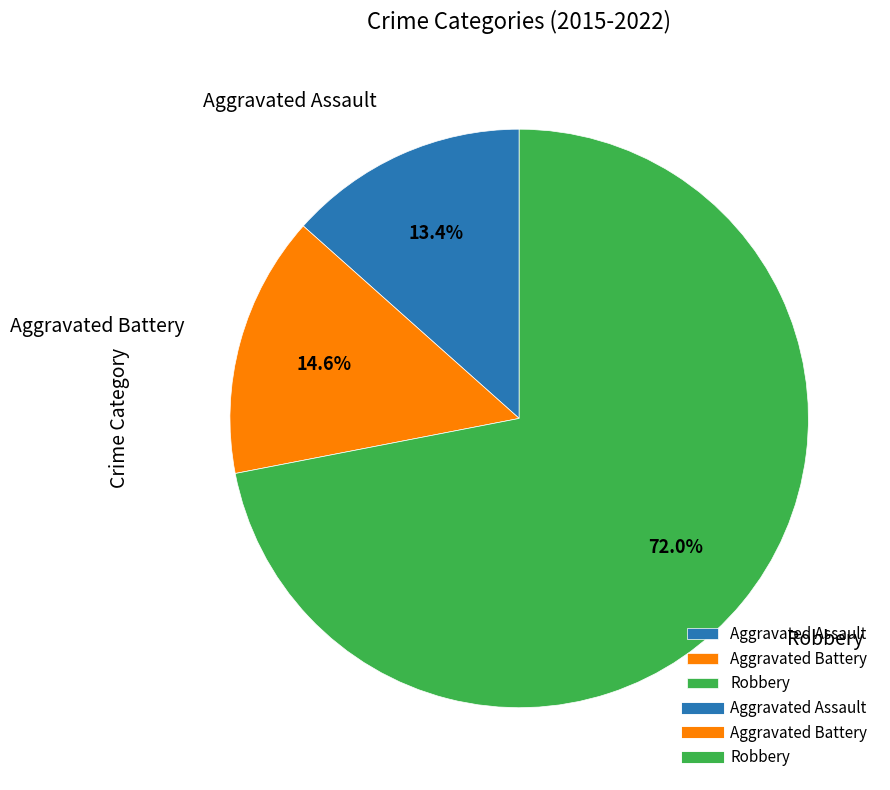

Combined, what portion of the pie is Aggravated Battery and Aggravated Assault?

28.0%